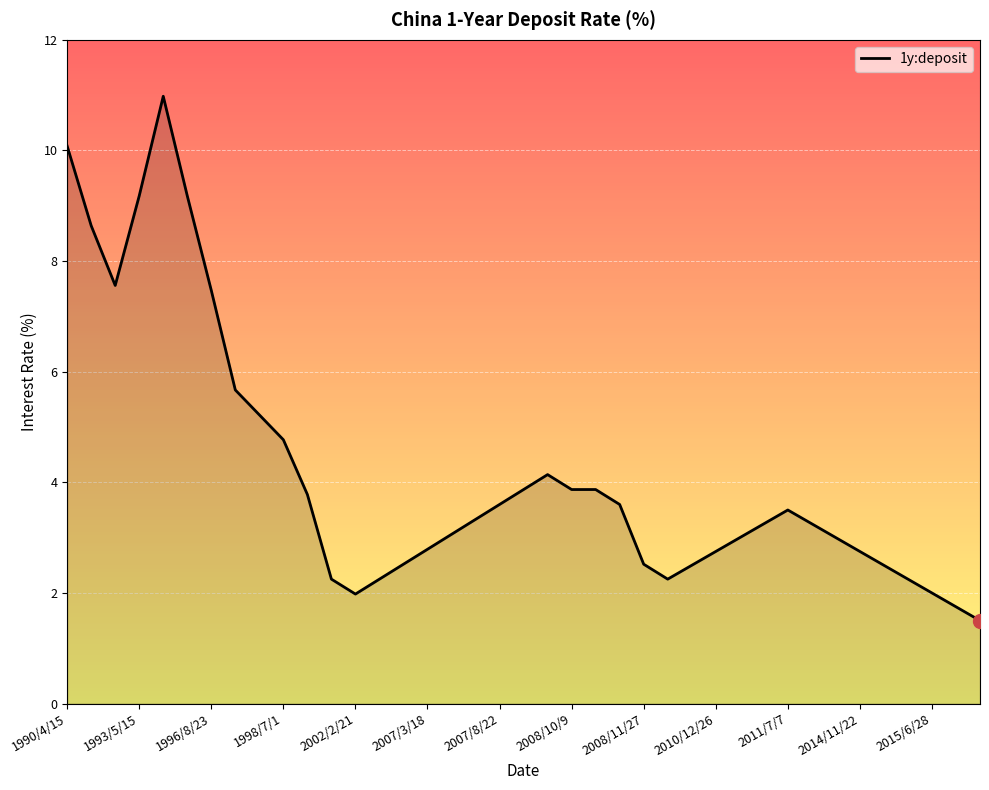

What is the minimum value shown in the chart?

1.5